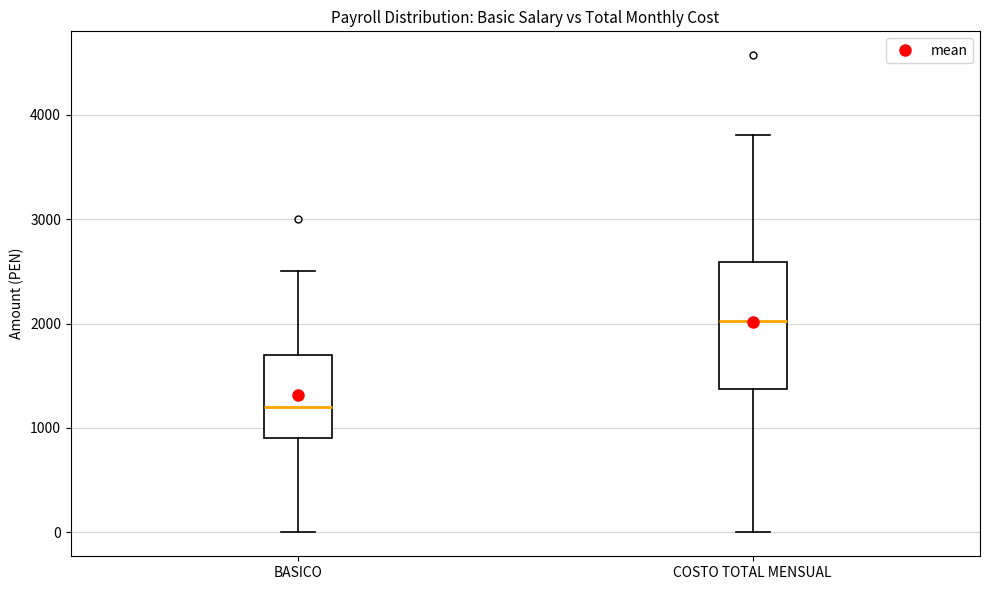

Reading left to right, read every box against the y-axis: the position of its median line, the range the box covers, and the ends of its whiskers. The values are not printed on the chart, so give them approximately, as read against the axis.

BASICO: median 1200, box 900 to 1700, whiskers 0 to 2500
COSTO TOTAL MENSUAL: median 2000, box 1400 to 2600, whiskers 0 to 3800